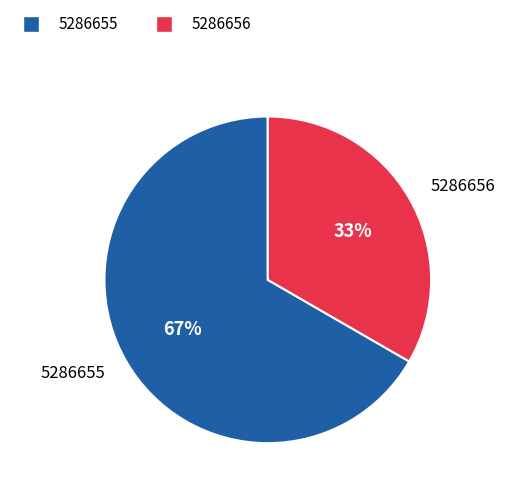

To the nearest percent, what is the average slice percentage?

50%